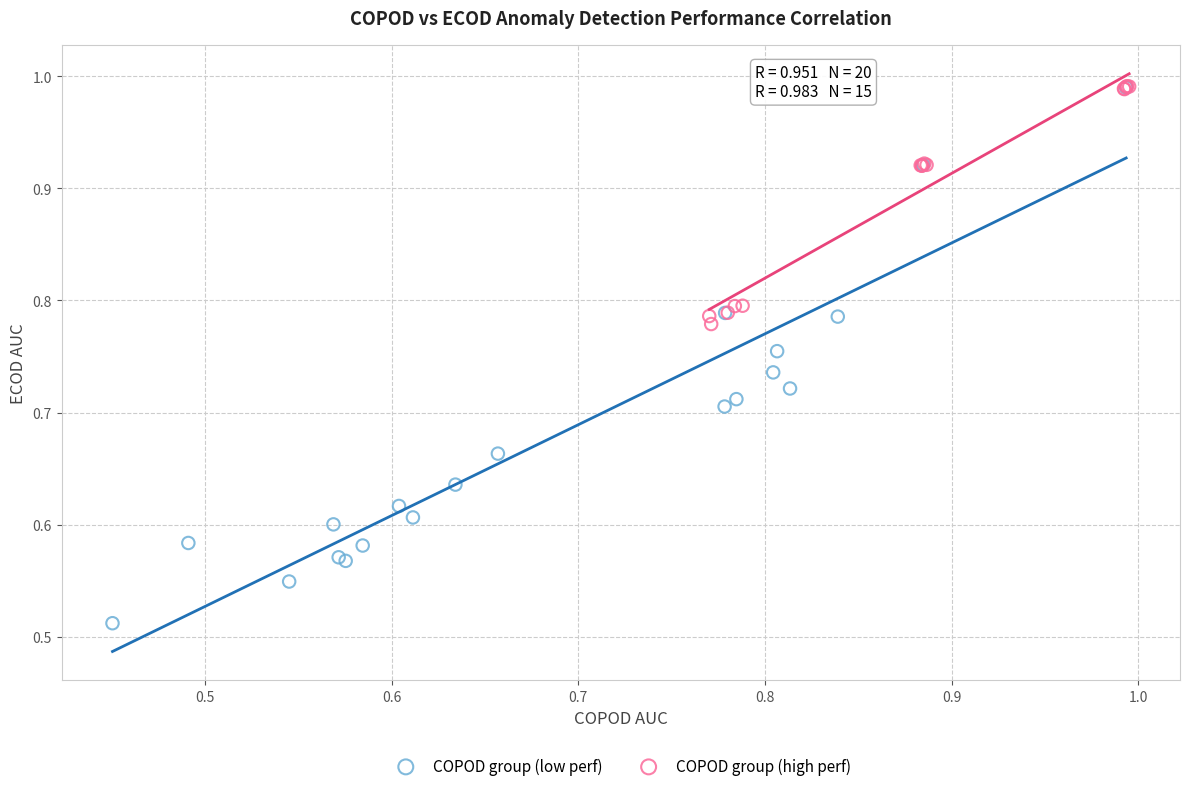

Which series has the largest Y range (max minus min)?

COPOD group (low perf)